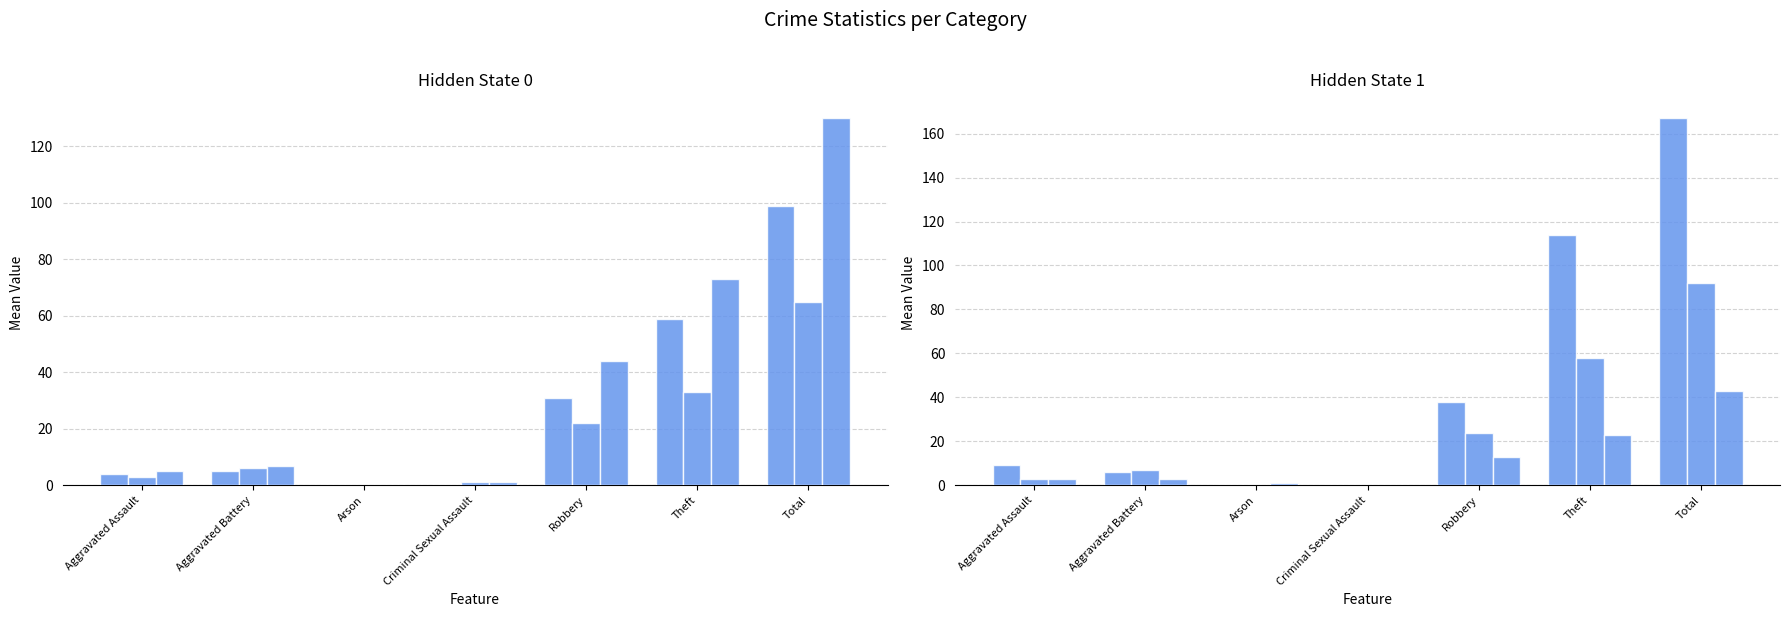

What position from the right is Aggravated Assault?

7